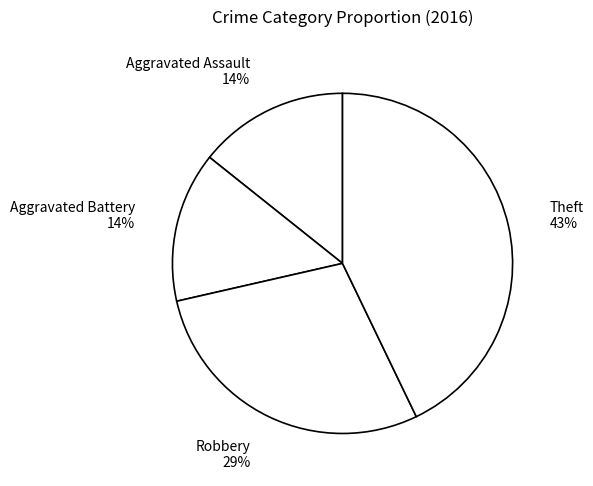

Is it true that Aggravated Battery is 25% of the pie?

False